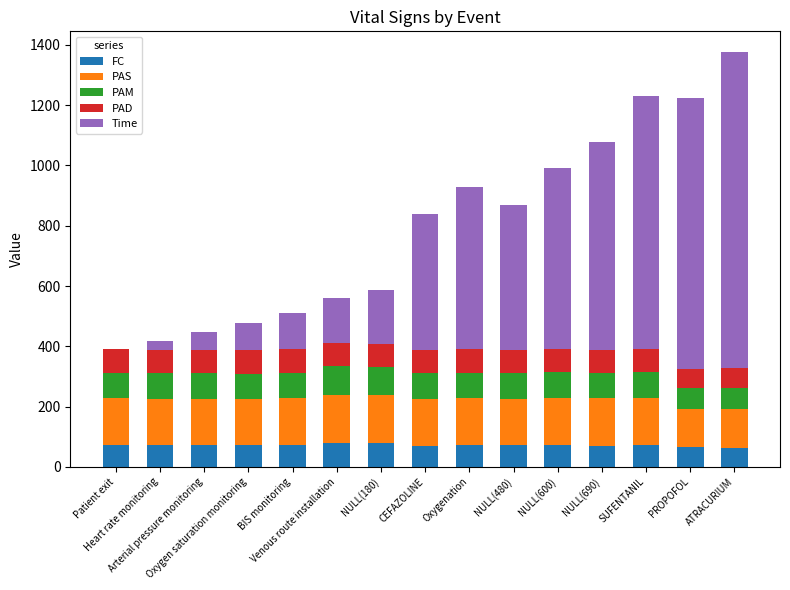

Count the number of categories in the chart.

15